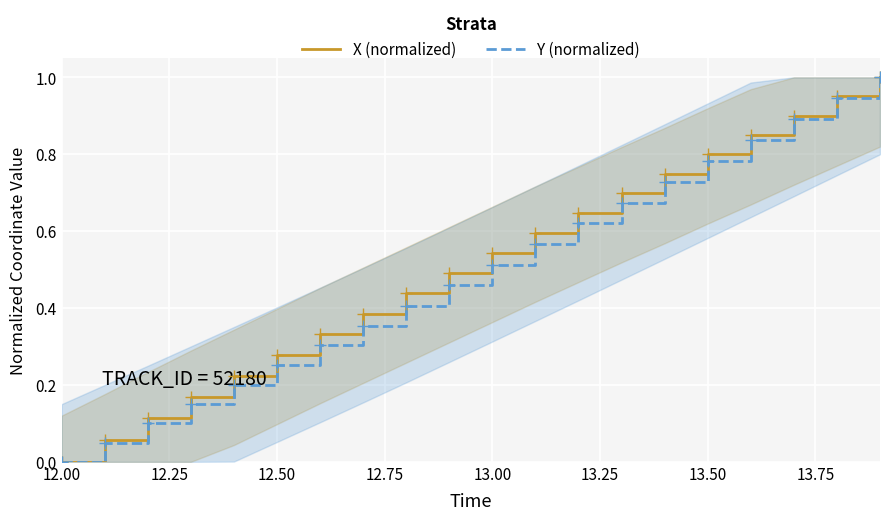

What is the highest value of the X (normalized) series?

1.0